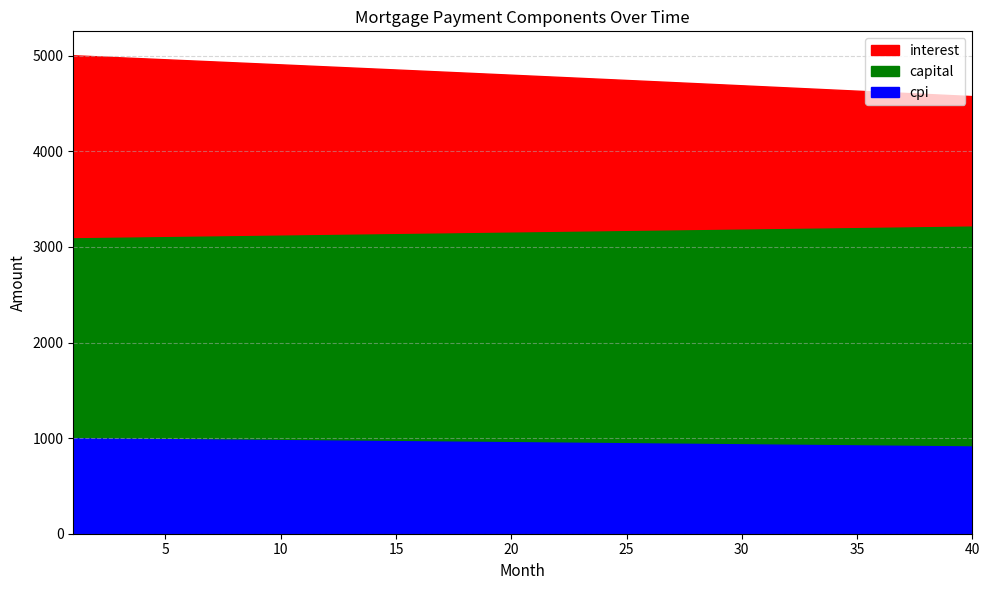

True or false: interest and cpi cross at least once.

False